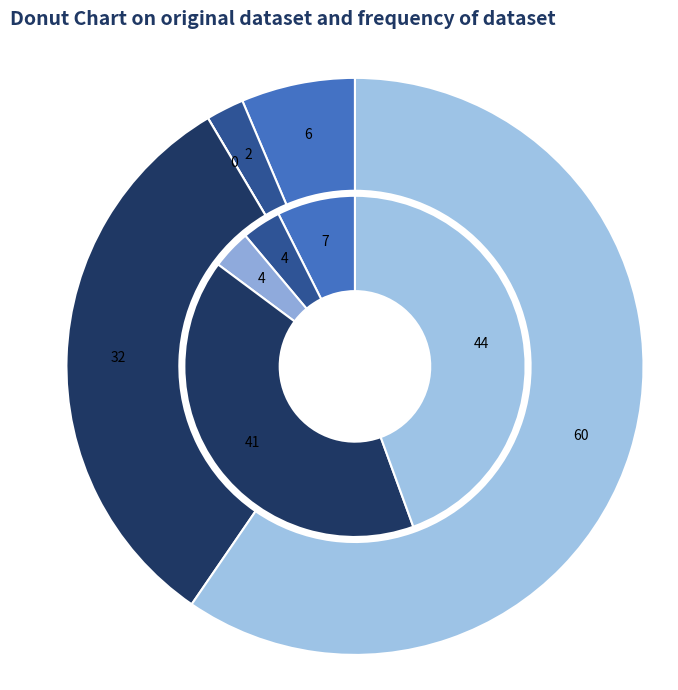

Is the sum of 4 and values_2019 greater than half?

No